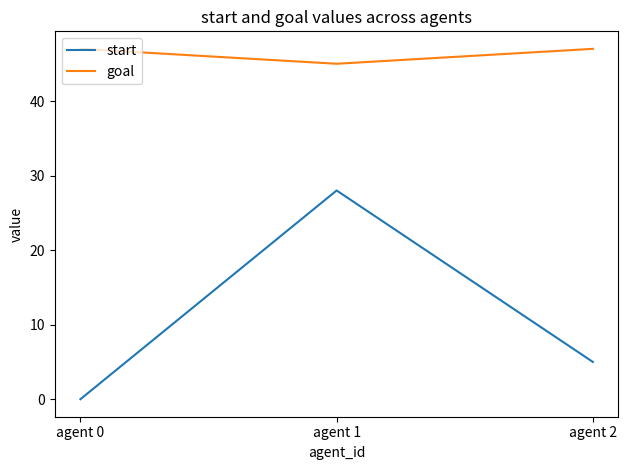

Where does the start series first go above 5?

agent 1